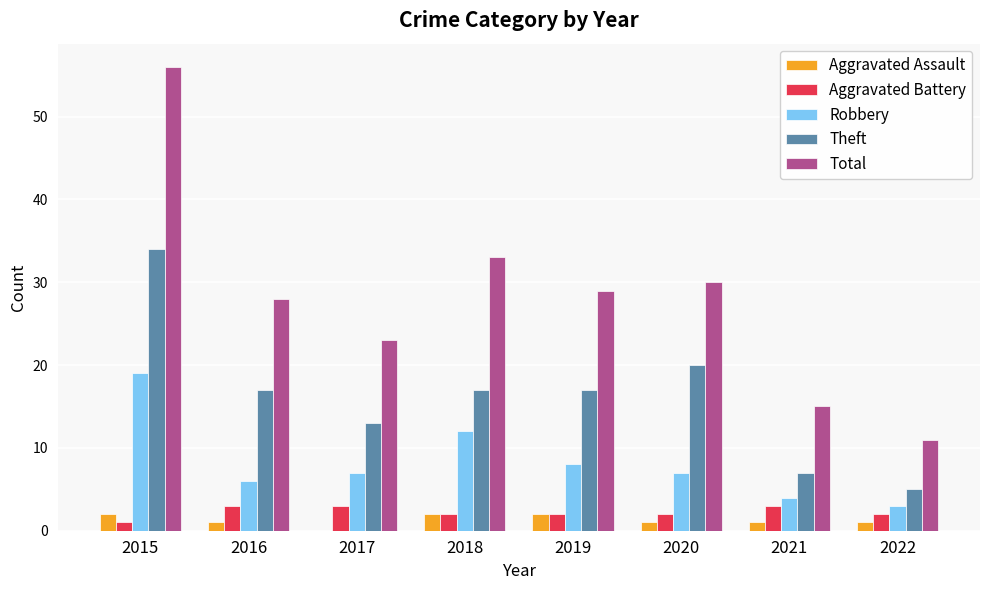

Where is Total nearest to the value 33?

2018